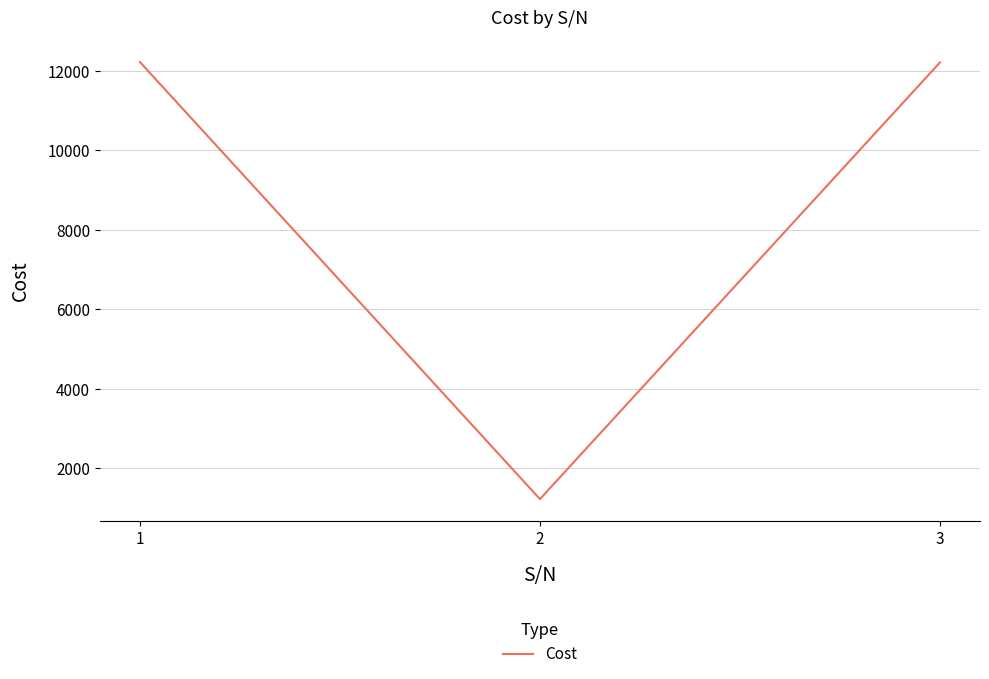

Is it true that the value at 1 is 6825?

False